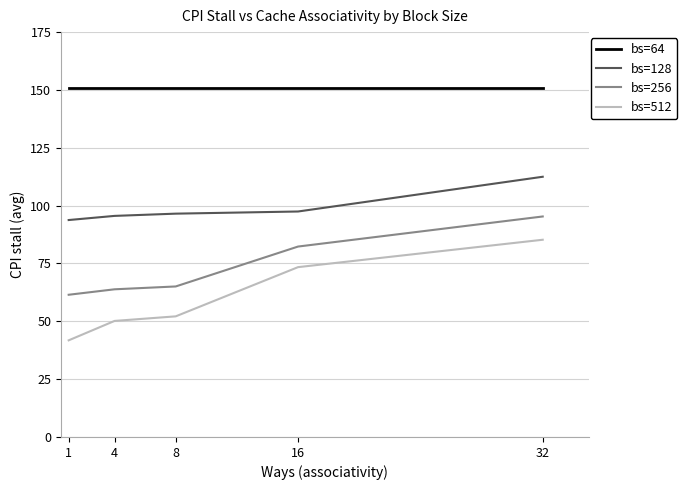

What is the lowest value of the bs=64 series?

150.7